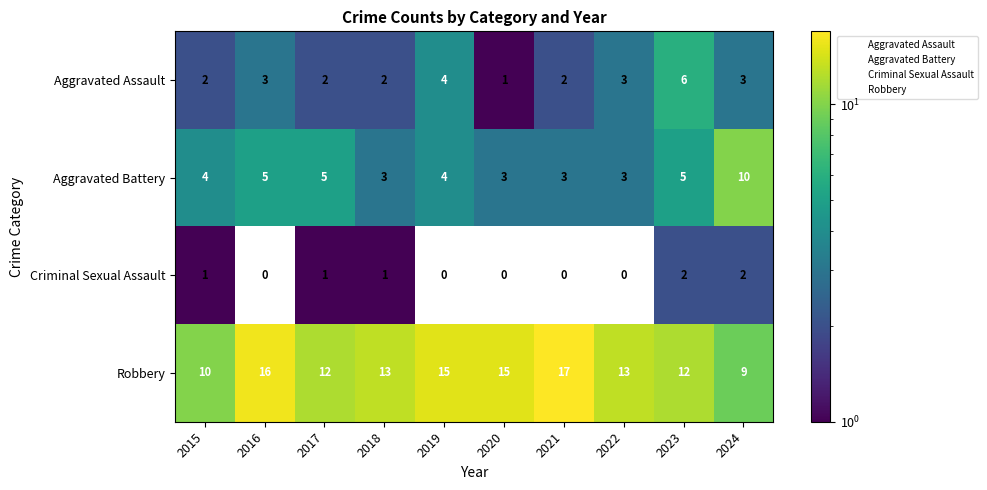

Which category has the highest value across all series?

2021